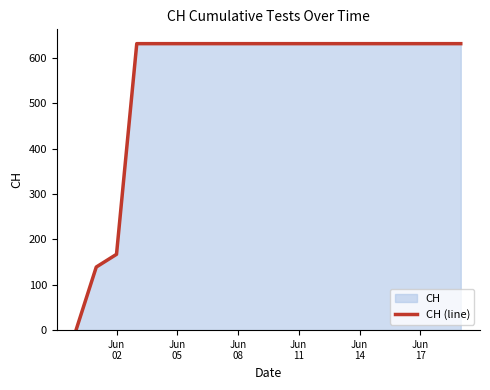

What is the difference between the second highest and minimum values?

631